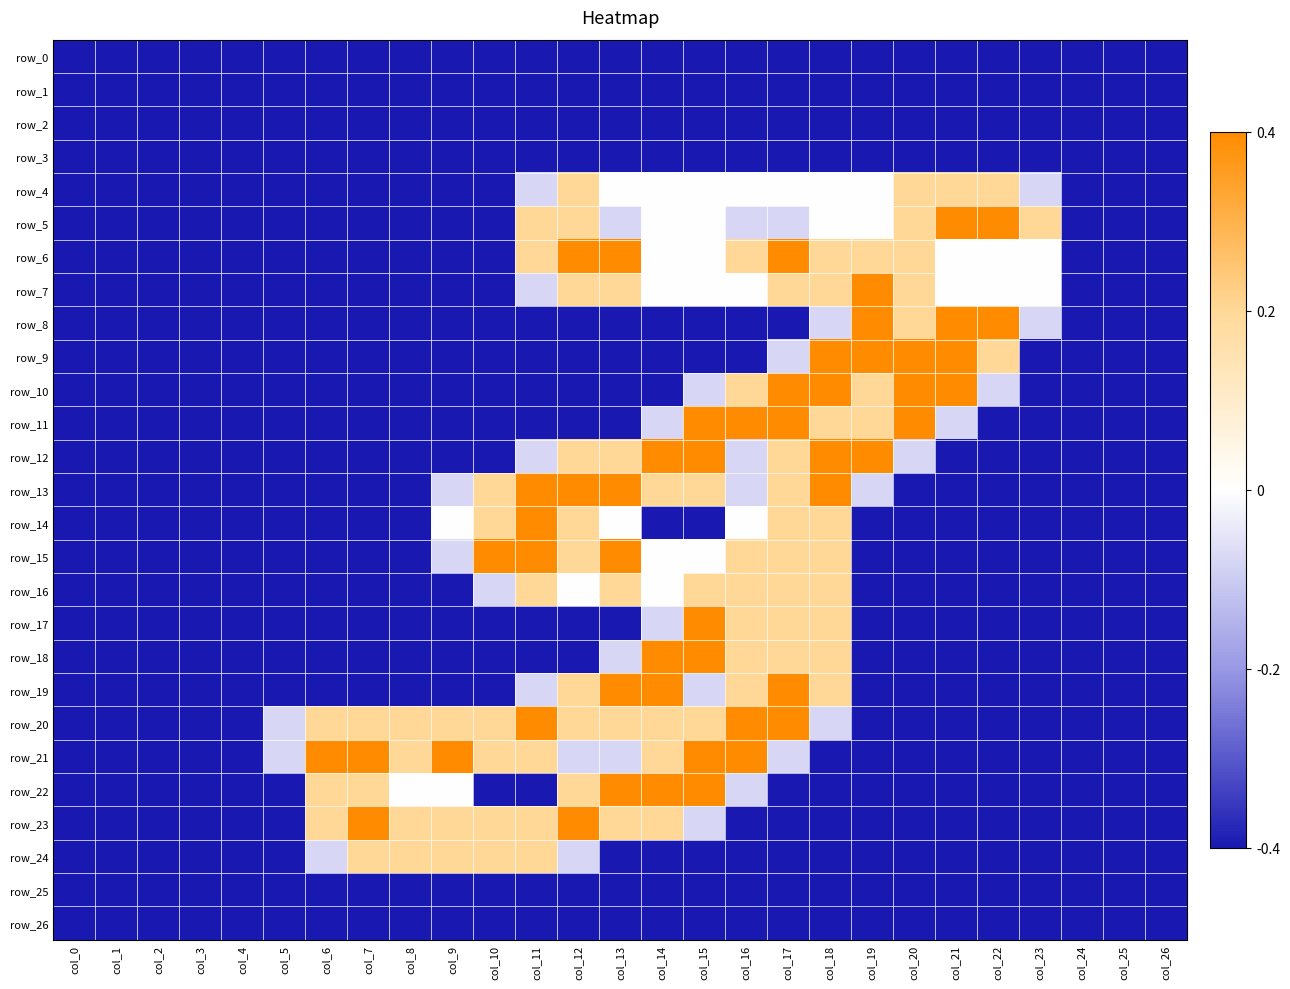

Count the number of data series in this chart.

27